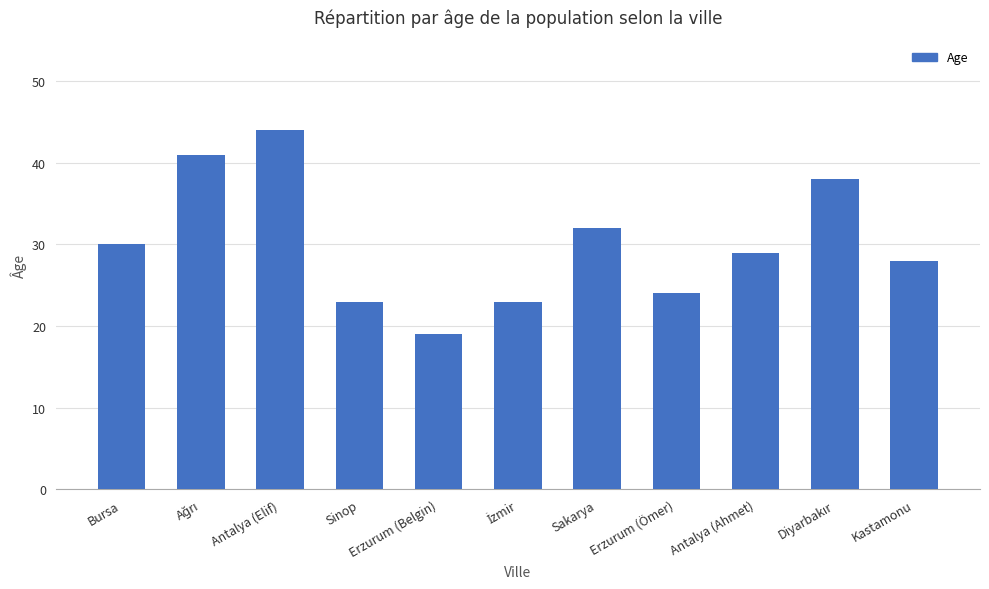

Is it true that the value at Bursa is 30?

True